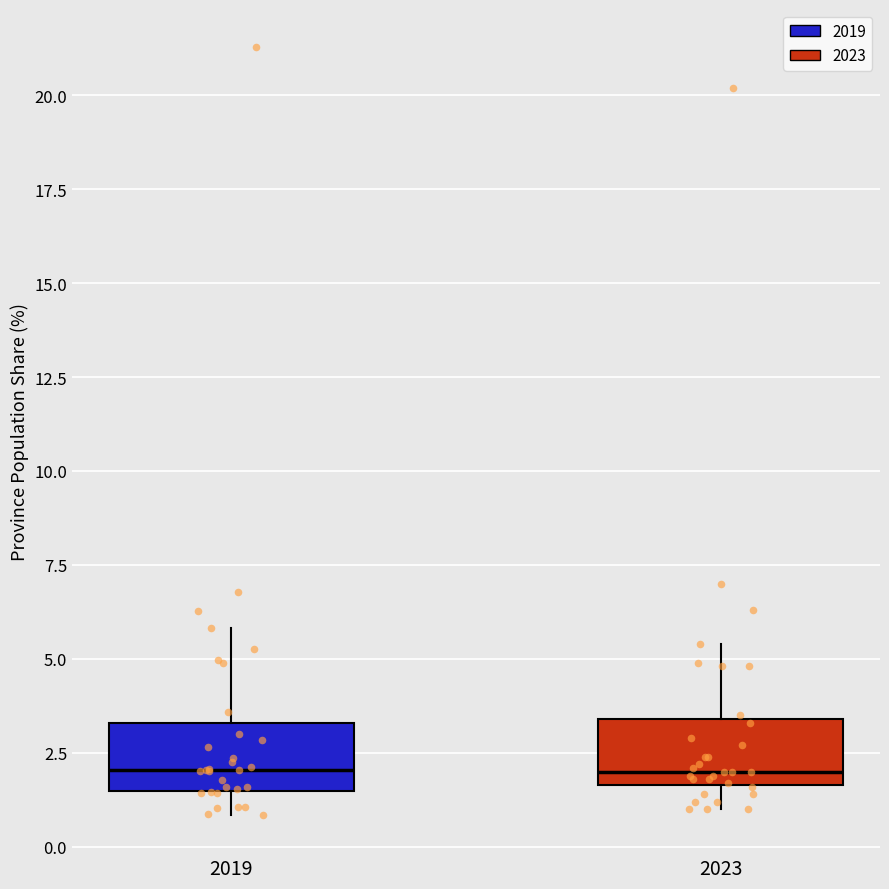

Where does the median line of the box at x = 2023 sit on the y-axis? The values are not printed on the chart, so give them approximately, as read against the axis.

2.0